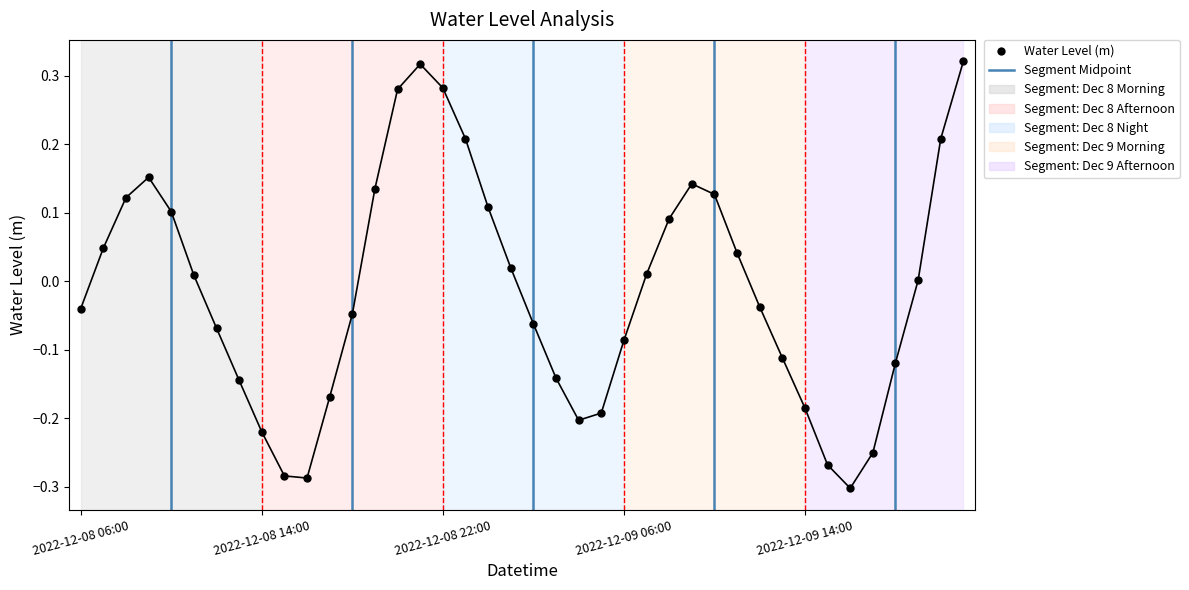

Between 2022-12-09 04:00 and 2022-12-08 22:00, which is larger?

2022-12-08 22:00